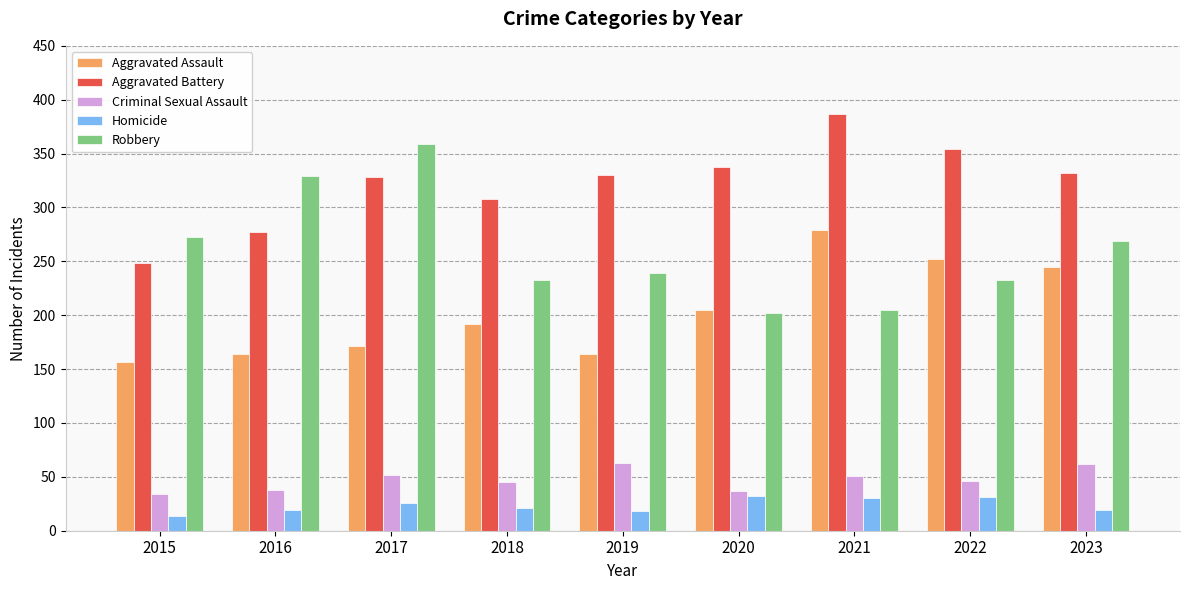

The value of Aggravated Battery at 2021 is 387. True or false?

True